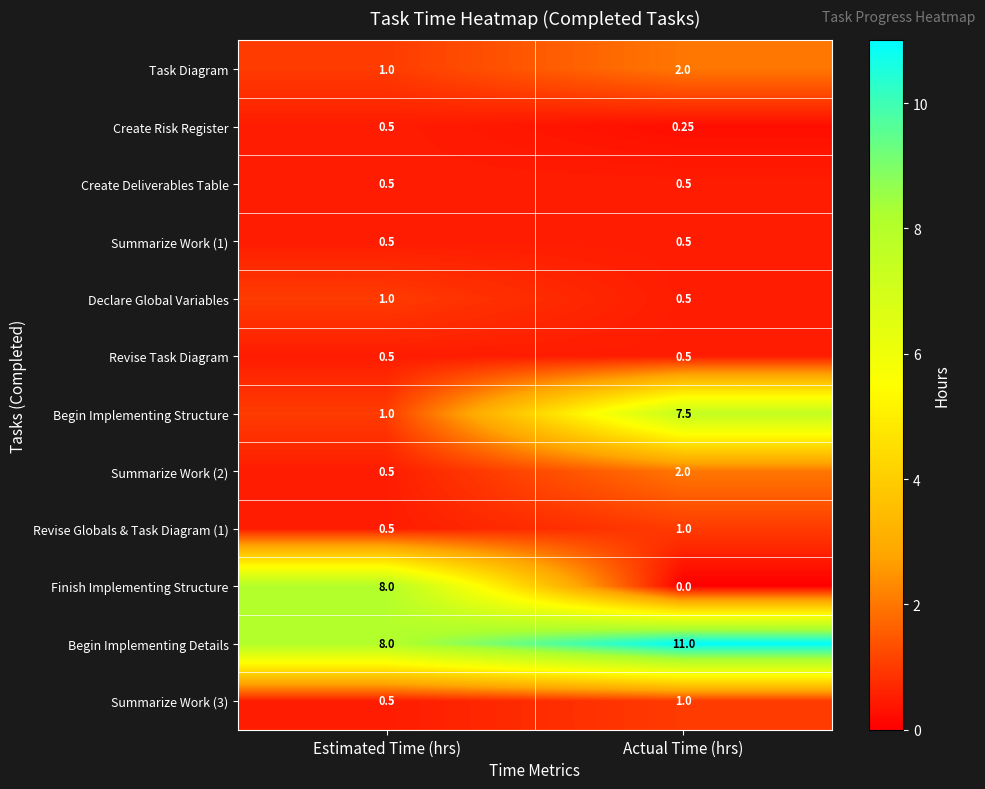

List the labels in order of Begin Implementing Details value, largest first.

Actual Time (hrs), Estimated Time (hrs)